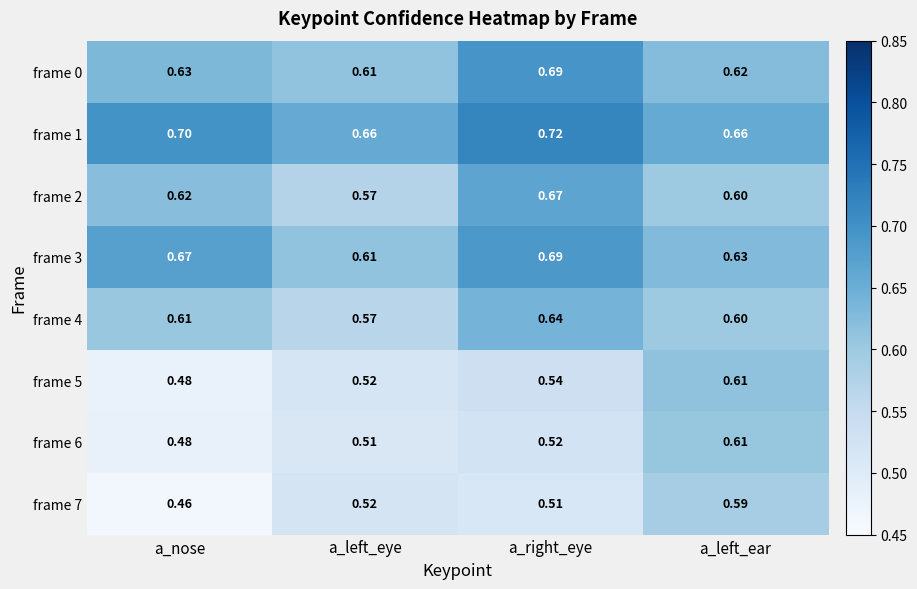

Which label corresponds to the largest value in the chart?

a_right_eye